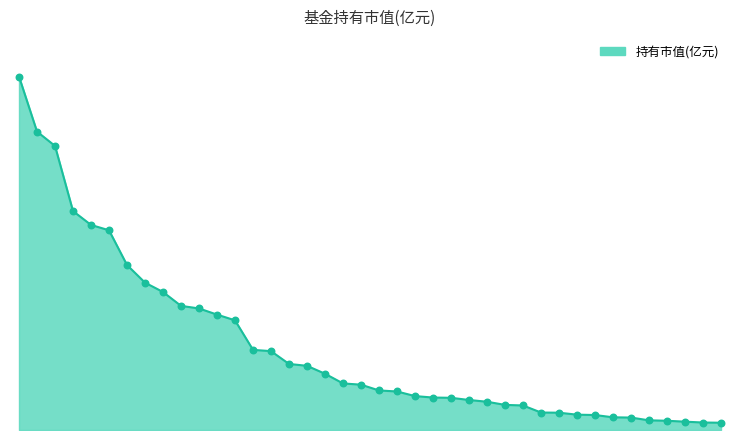

Is this an area chart (filled region under the line)?

Yes